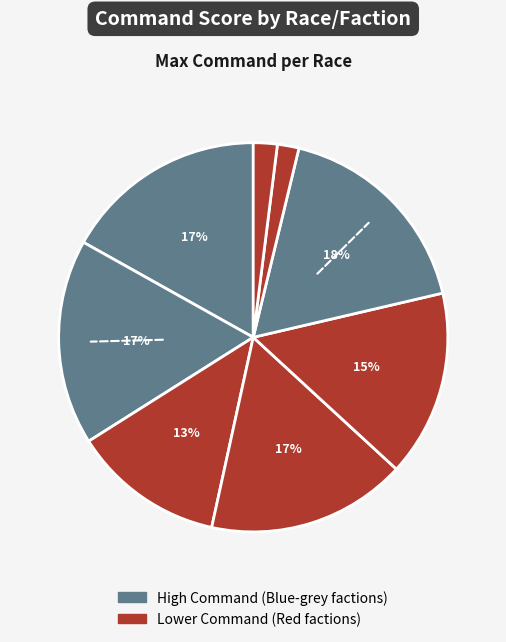

Does any single category account for the majority?

No